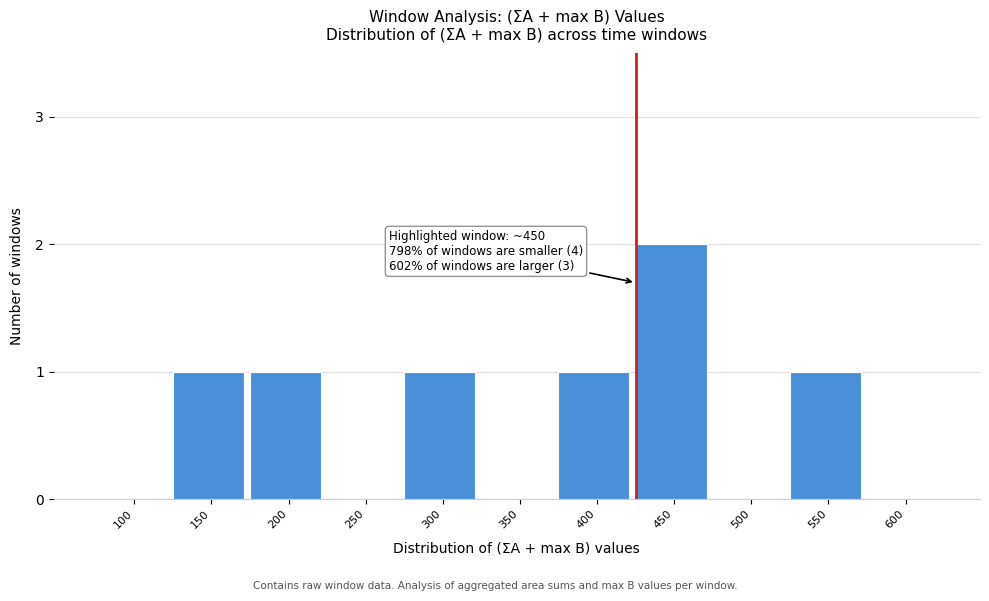

Reading right to left, what are all the values shown in this chart?

600=0	550=1	500=0	450=2	400=1	350=0	300=1	250=0	200=1	150=1	100=0